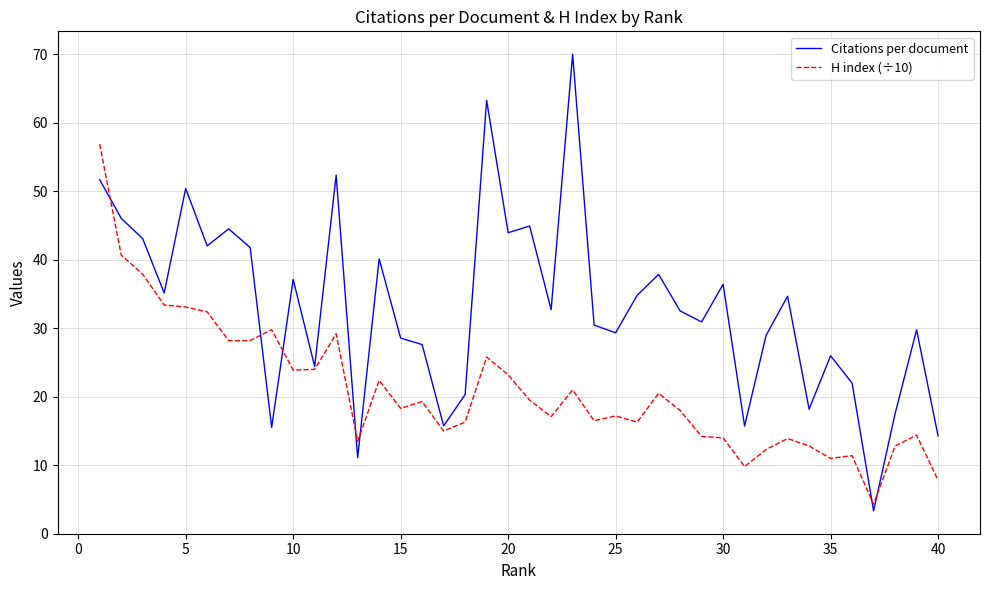

Which series has the largest total across all categories?

Citations per document